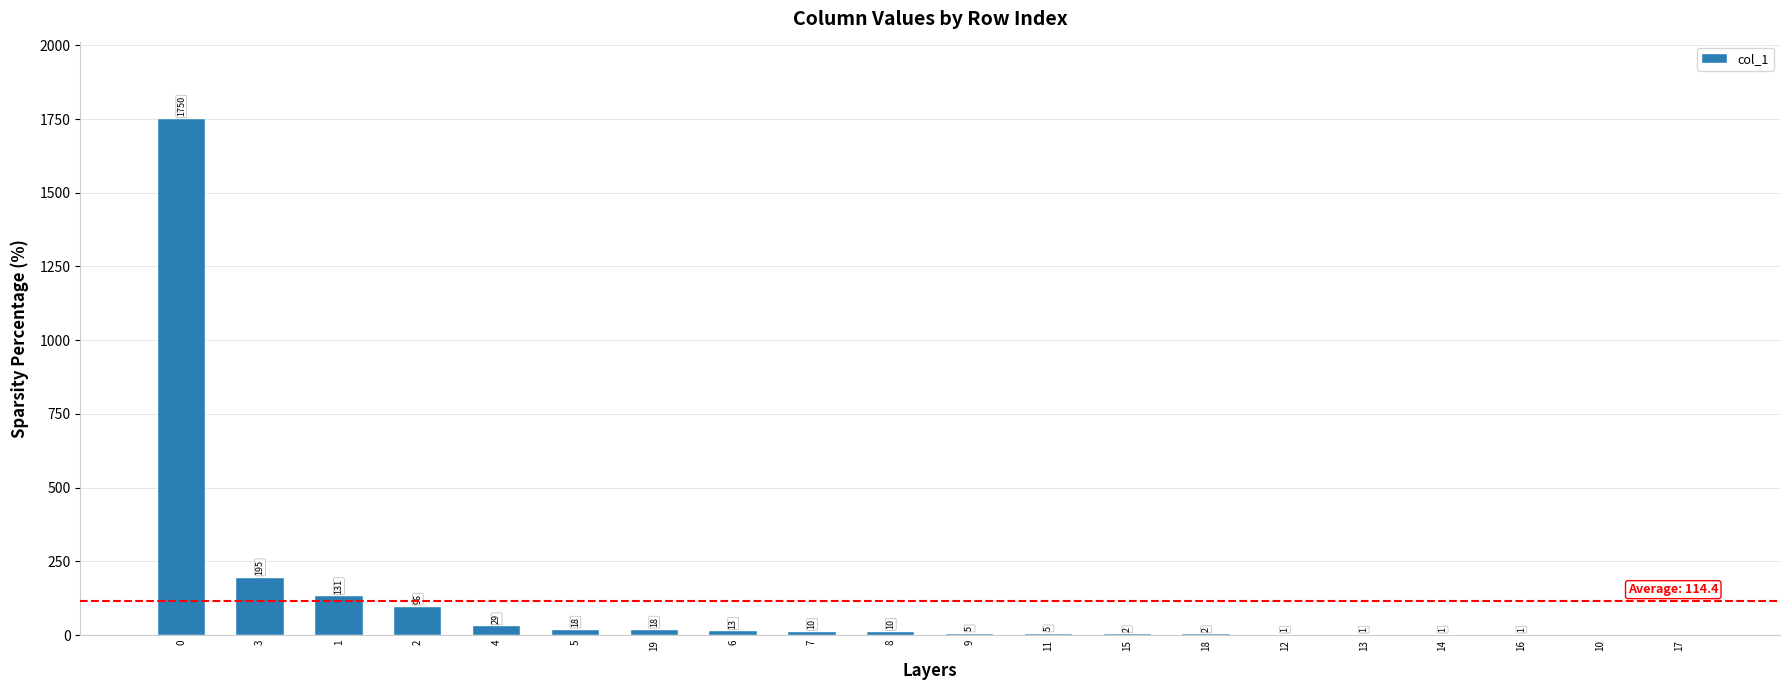

What is the average value?

114